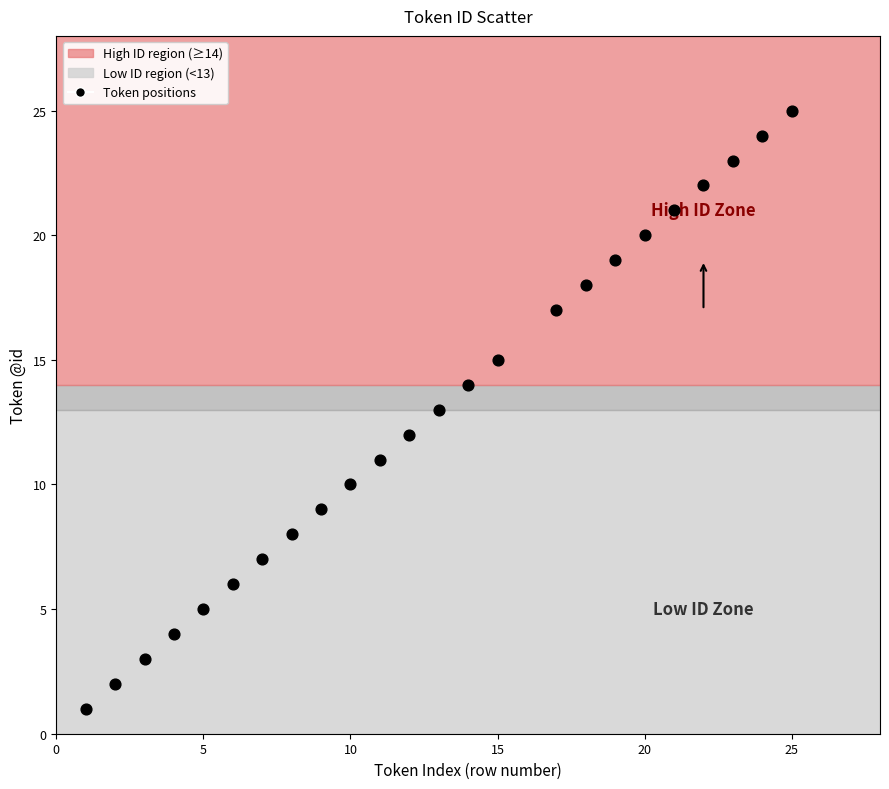

What is the range of Y values (max minus min)?

24